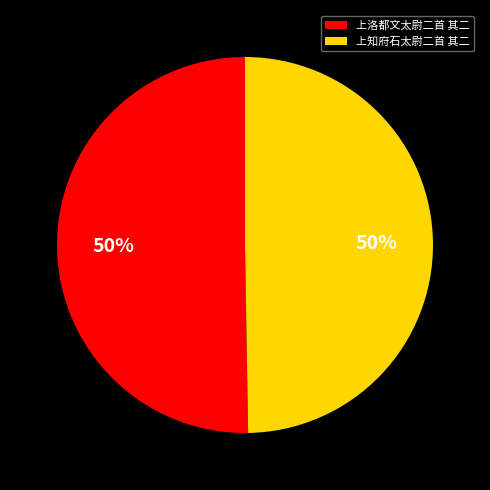

What is the ratio of the value at 上洛都文太尉二首 其二 to the value at 上知府石太尉二首 其二?

1.0